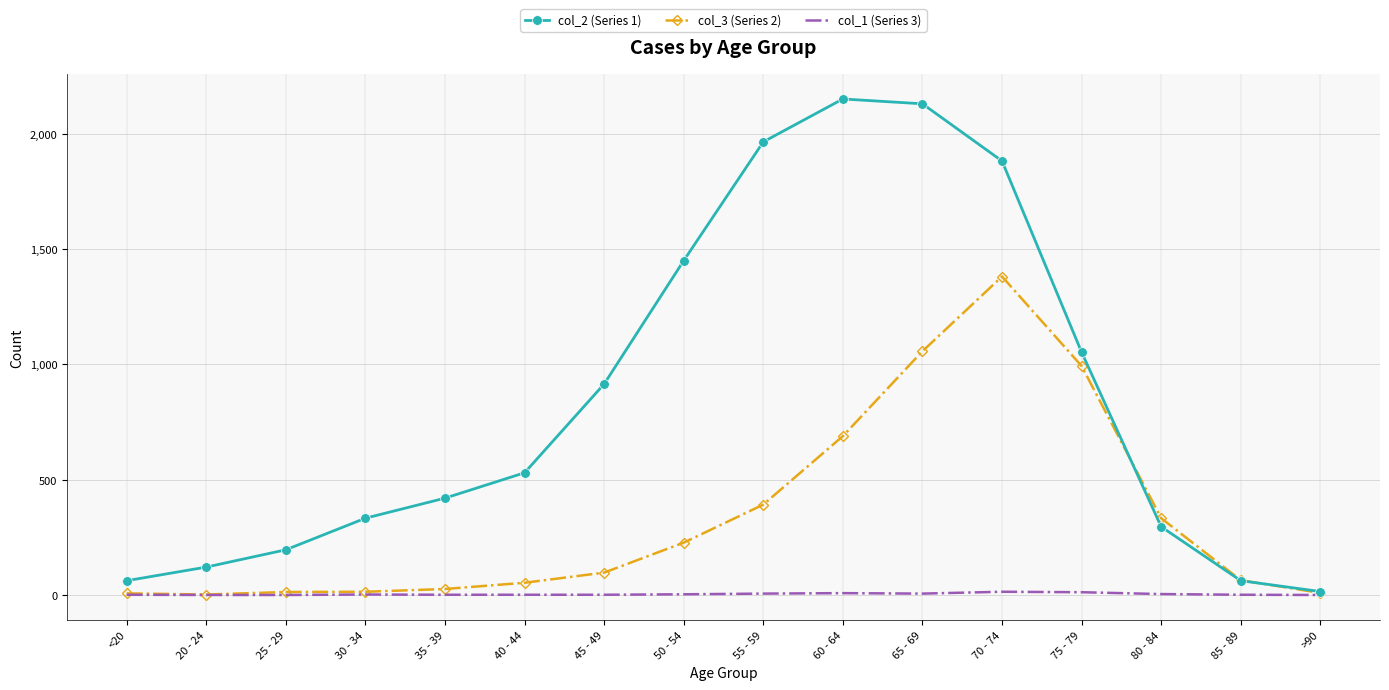

Which series has the largest range (max minus min)?

col_2 (Series 1)